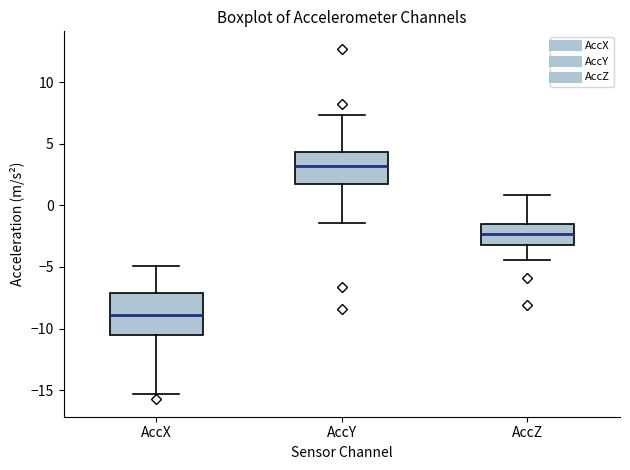

Comparing the boxes themselves (not the whiskers), which one is the tallest?

AccX